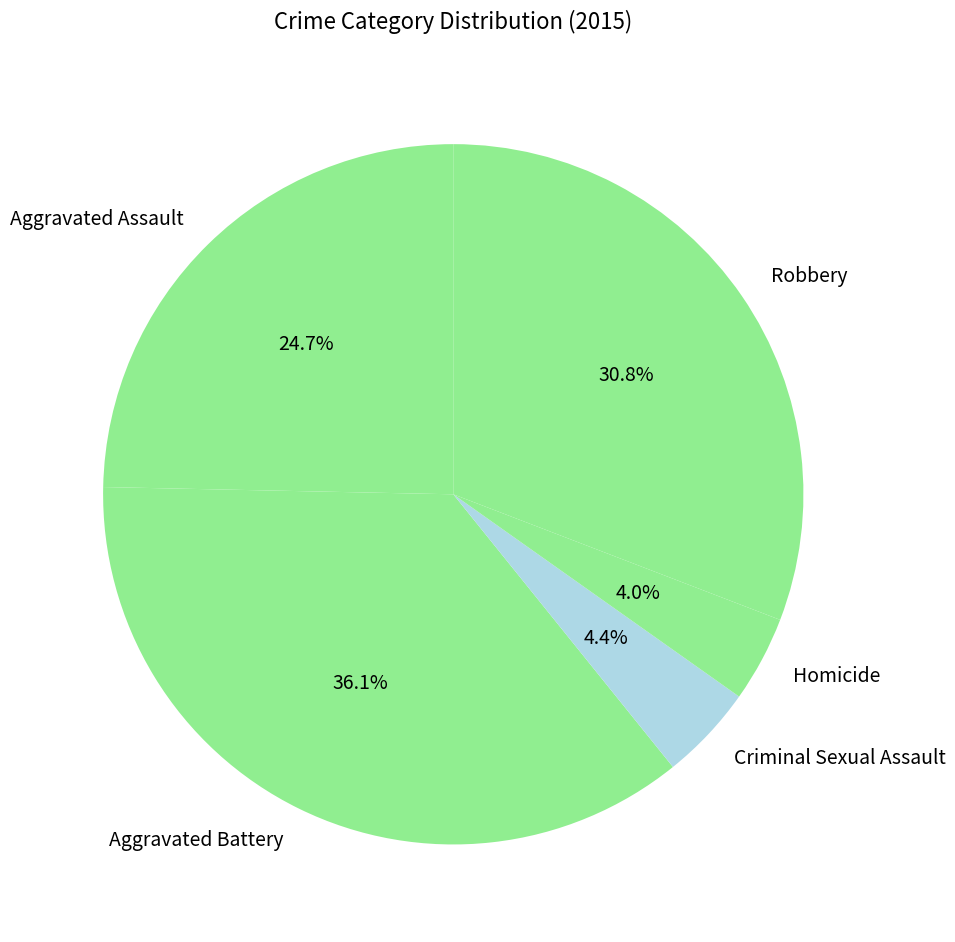

Do Criminal Sexual Assault and Homicide together represent more than half of the pie?

No